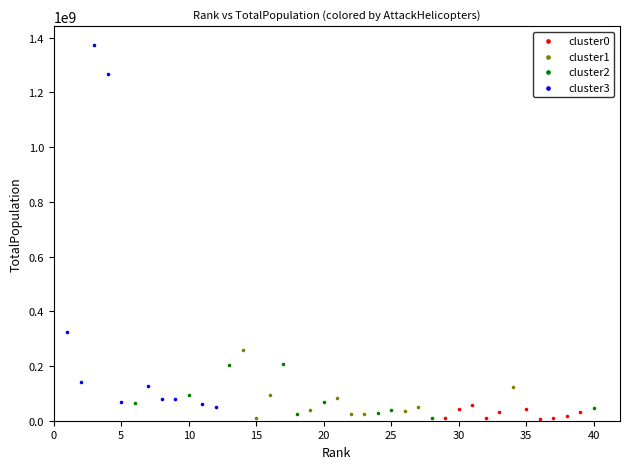

Which series has the widest spread of Y values?

cluster3